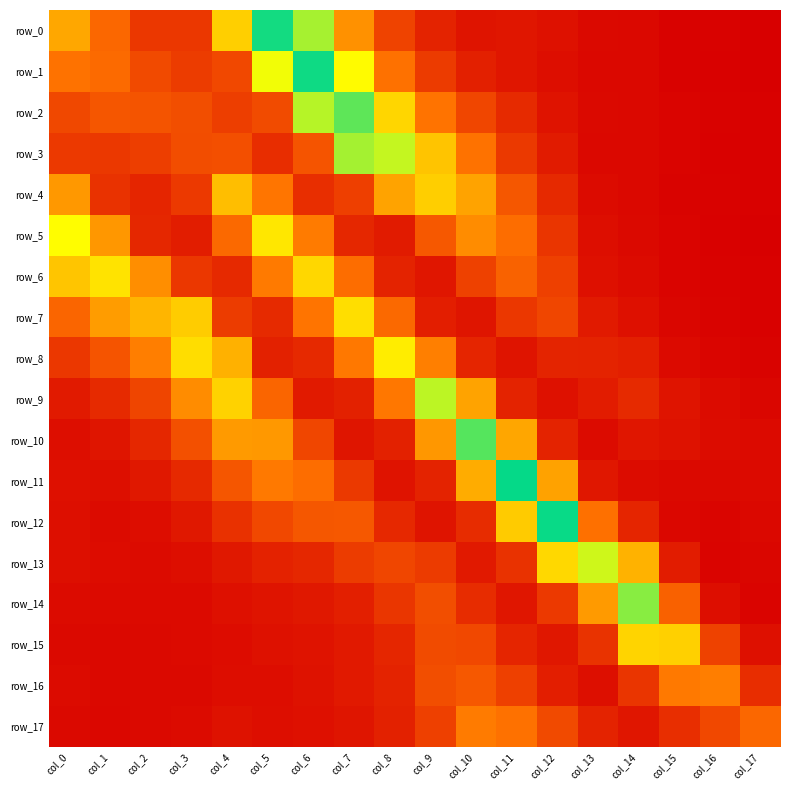

What is the highest value of the row_16 series?

0.1